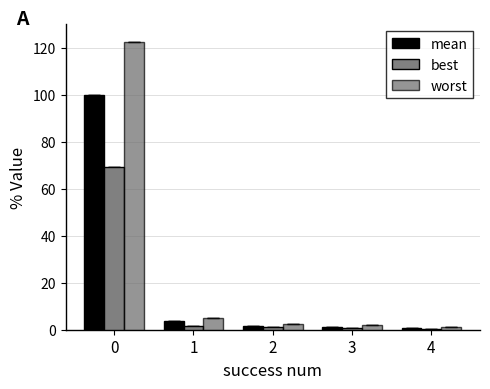

What is the difference between the maximum and minimum values in the best series?

68.9